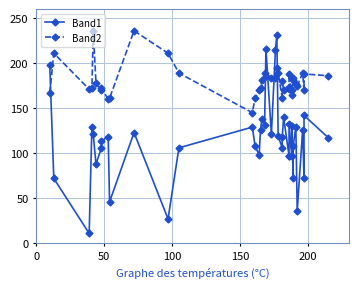

True or false: Band2 and Band1 cross at least once.

True